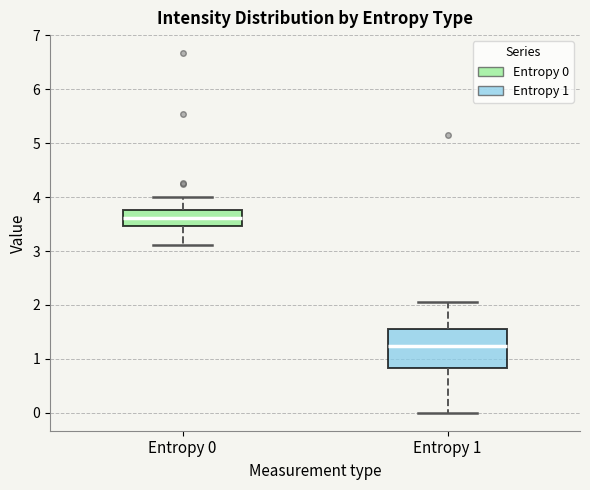

Reading left to right, transcribe this box plot: for each box, give where its median line is, the range the box spans, and where its two whiskers end, as read against the y-axis. The values are not printed on the chart, so give them approximately, as read against the axis.

Entropy 0: median 3.6, box 3.5 to 3.8, whiskers 3.1 to 4.0
Entropy 1: median 1.2, box 0.8 to 1.5, whiskers 0.0 to 2.1